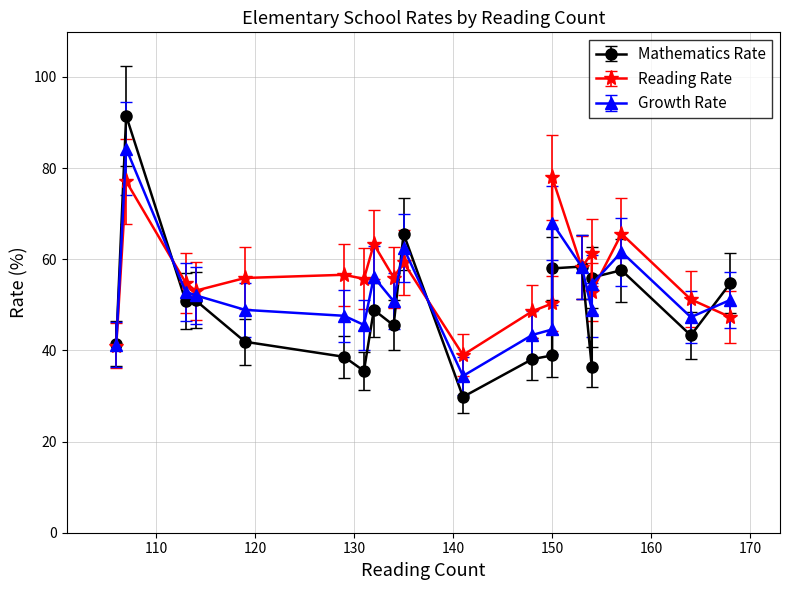

What is the total value across all series at 106?

123.8